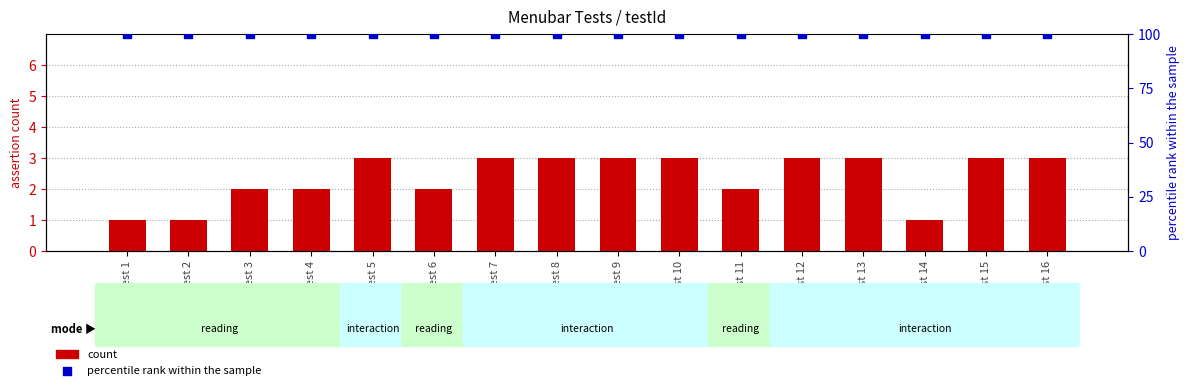

At which category is the sum across all series the highest?

Test 5